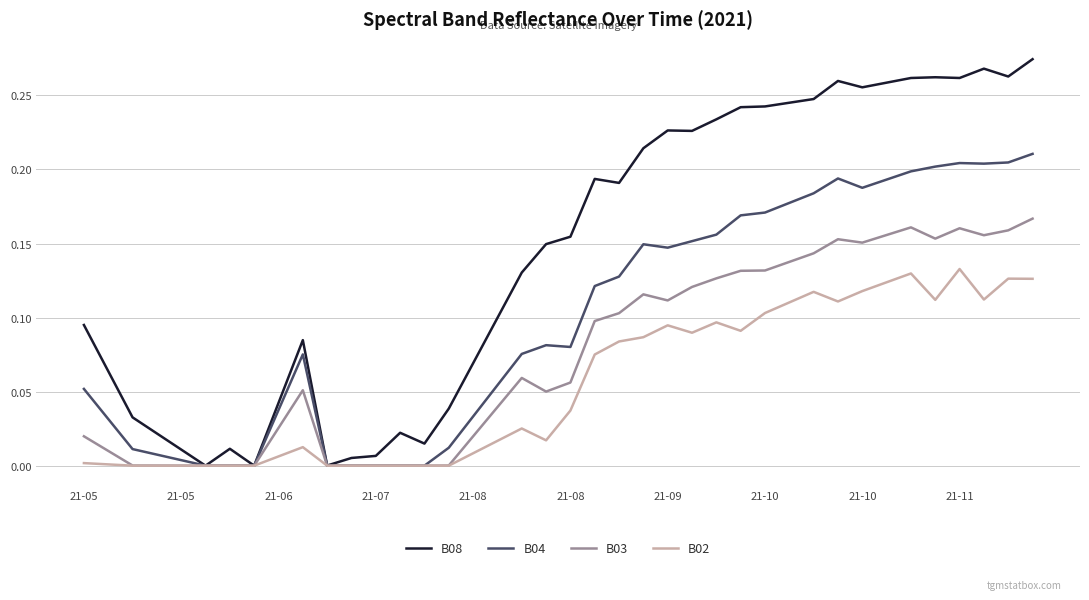

List the series in order of their overall mean, highest first.

B08, B04, B03, B02